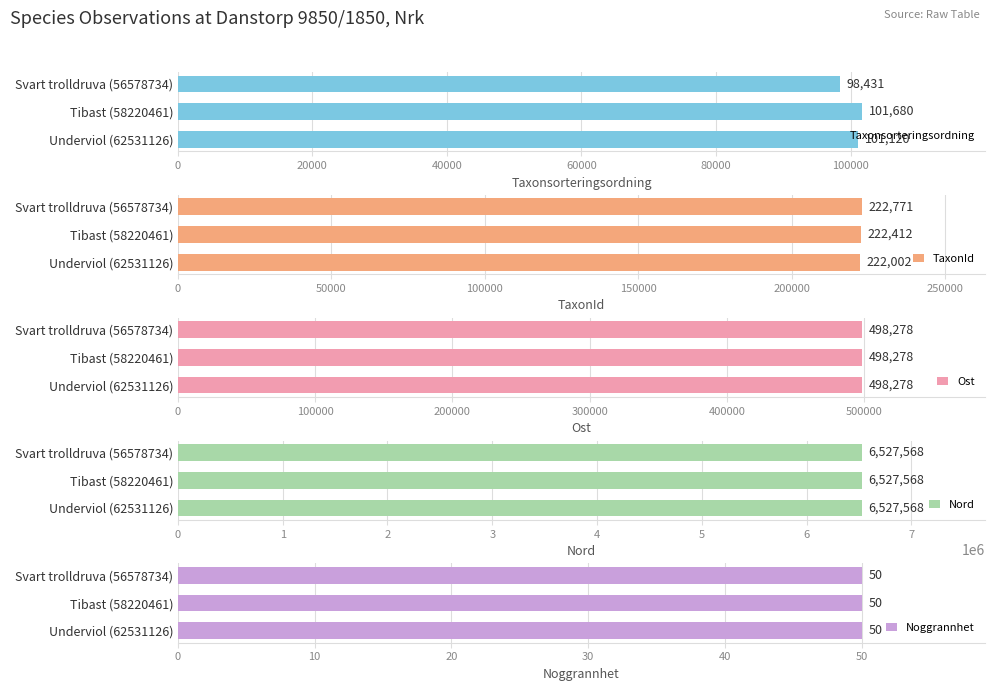

What is the average value of the TaxonId series?

222395